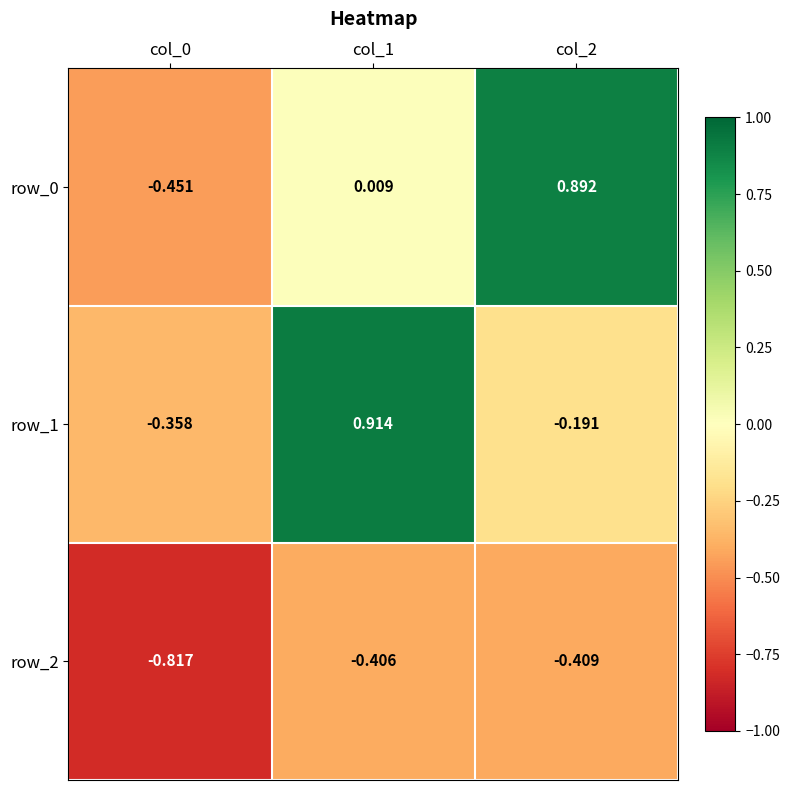

How many values in the row_1 series exceed 0?

1